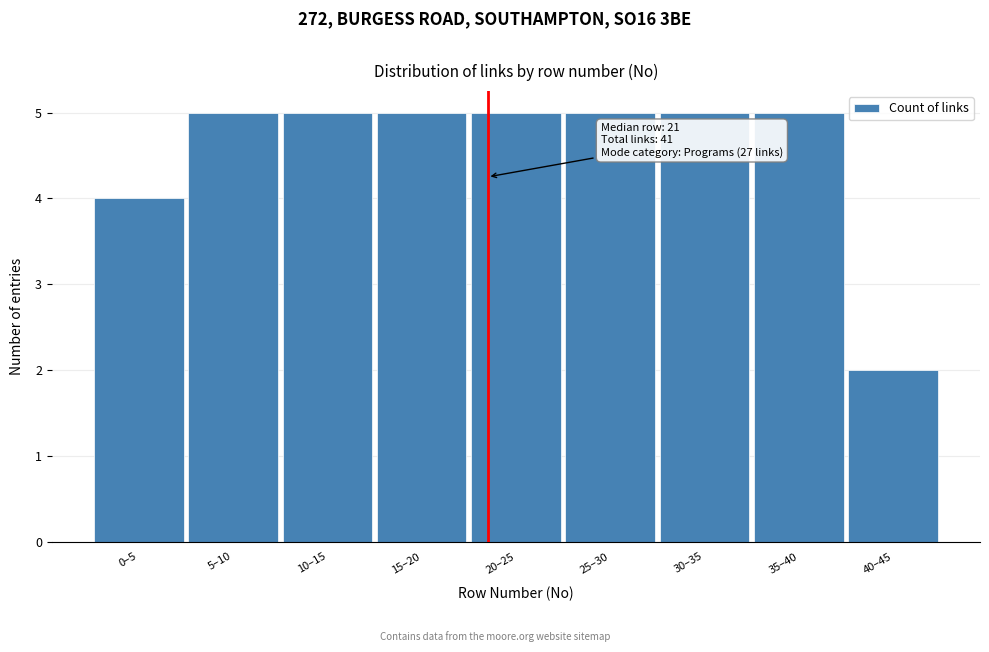

Reading right to left, what are all the values shown in this chart?

40–45=2	35–40=5	30–35=5	25–30=5	20–25=5	15–20=5	10–15=5	5–10=5	0–5=4